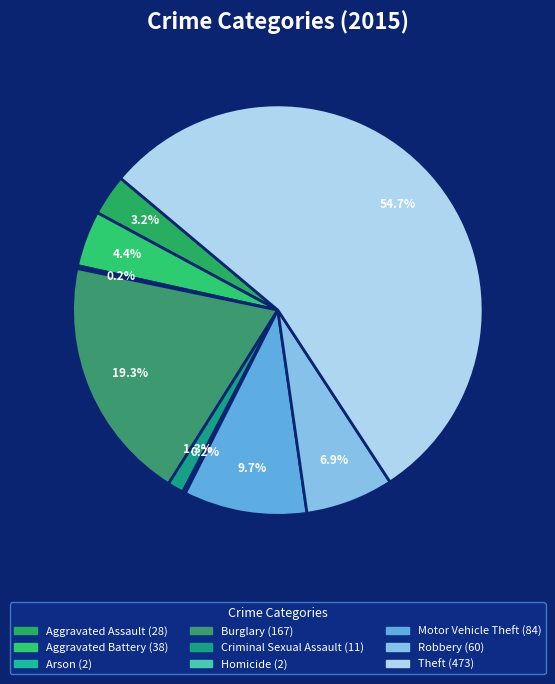

What is the change in value from Burglary to Homicide?

-165